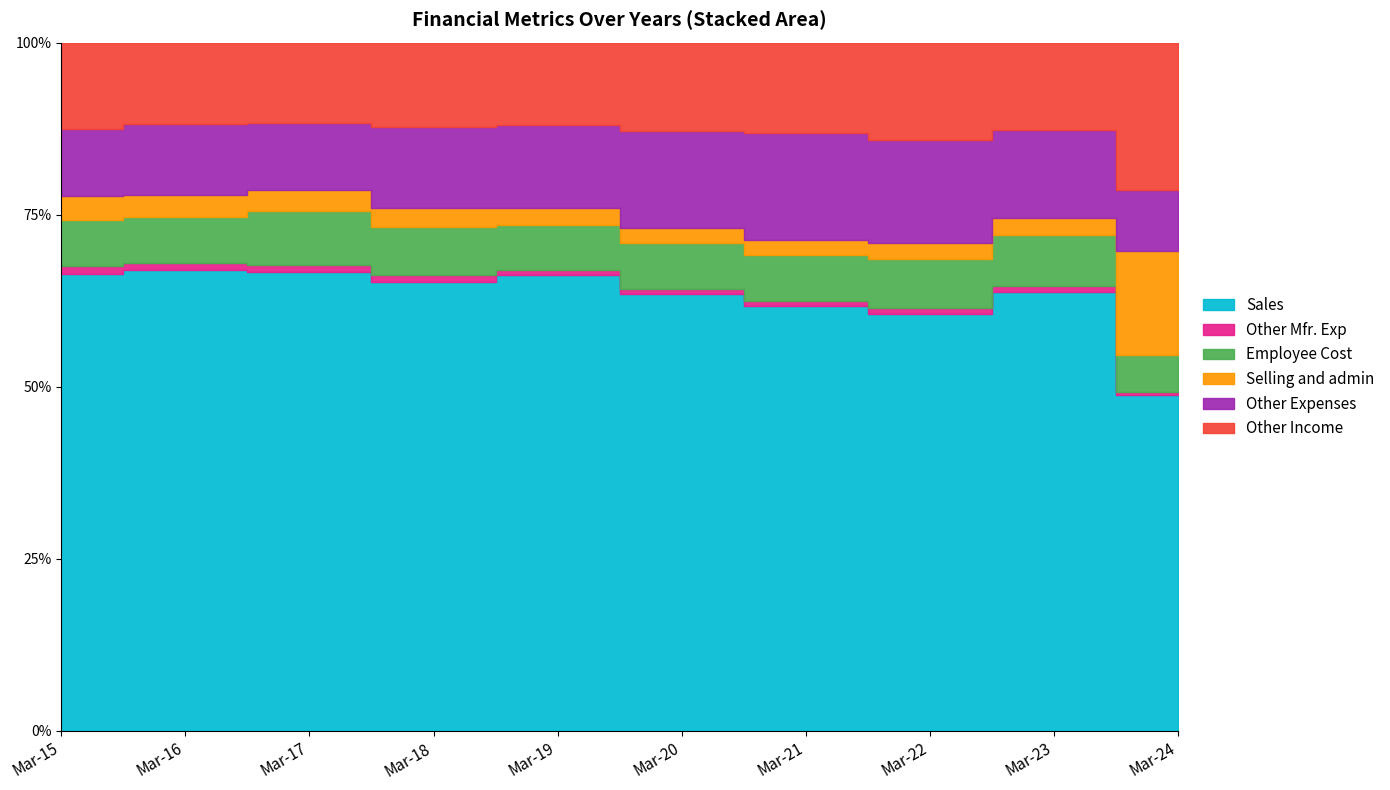

What are all the series names shown in the legend?

Sales, Other Mfr. Exp, Employee Cost, Selling and admin, Other Expenses, Other Income